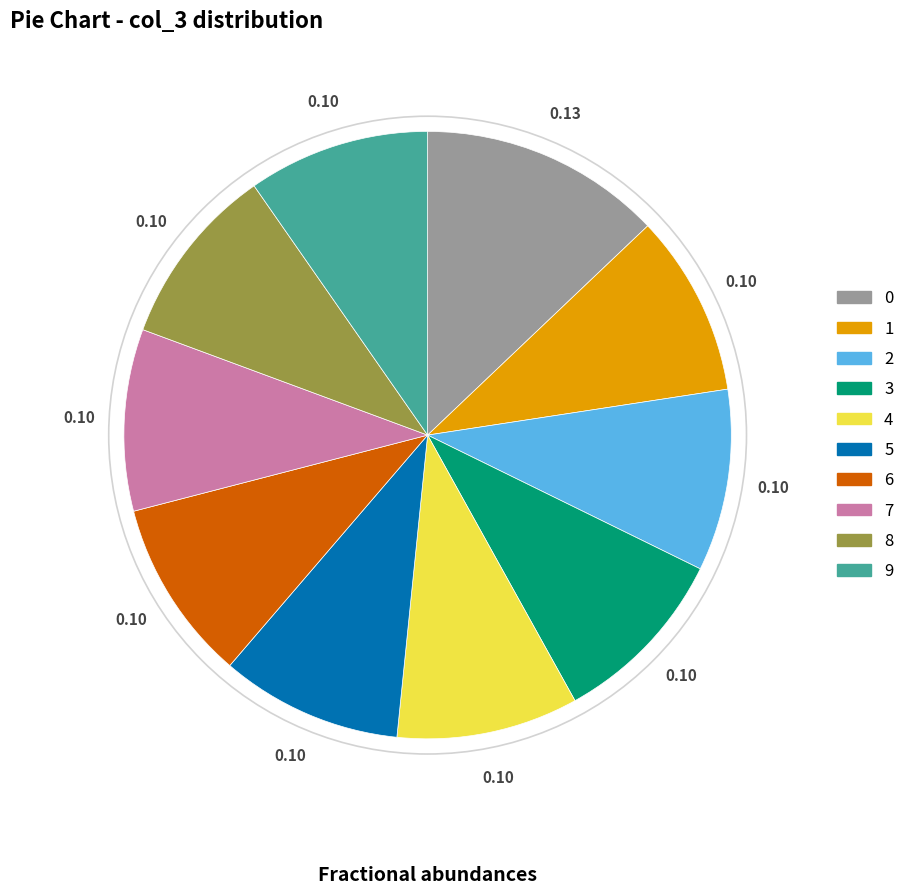

Do 1 and 8 together represent more than half of the pie?

No